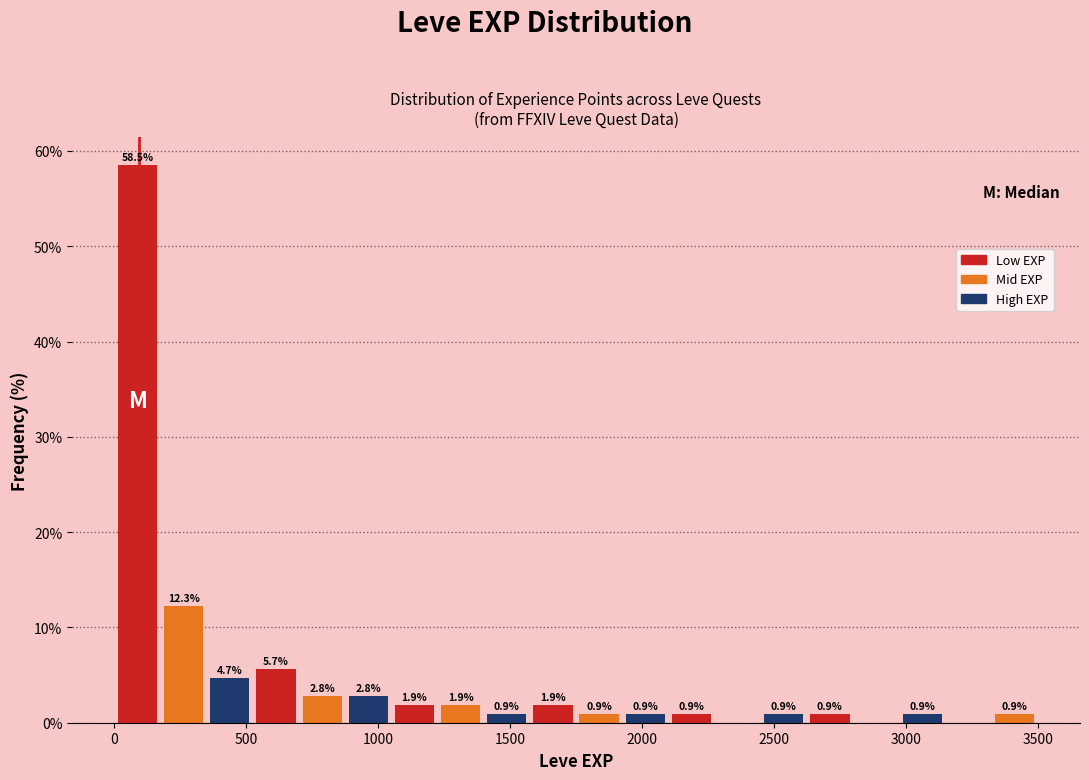

Read against the x-axis, roughly where is the centre of the tallest bar?

100